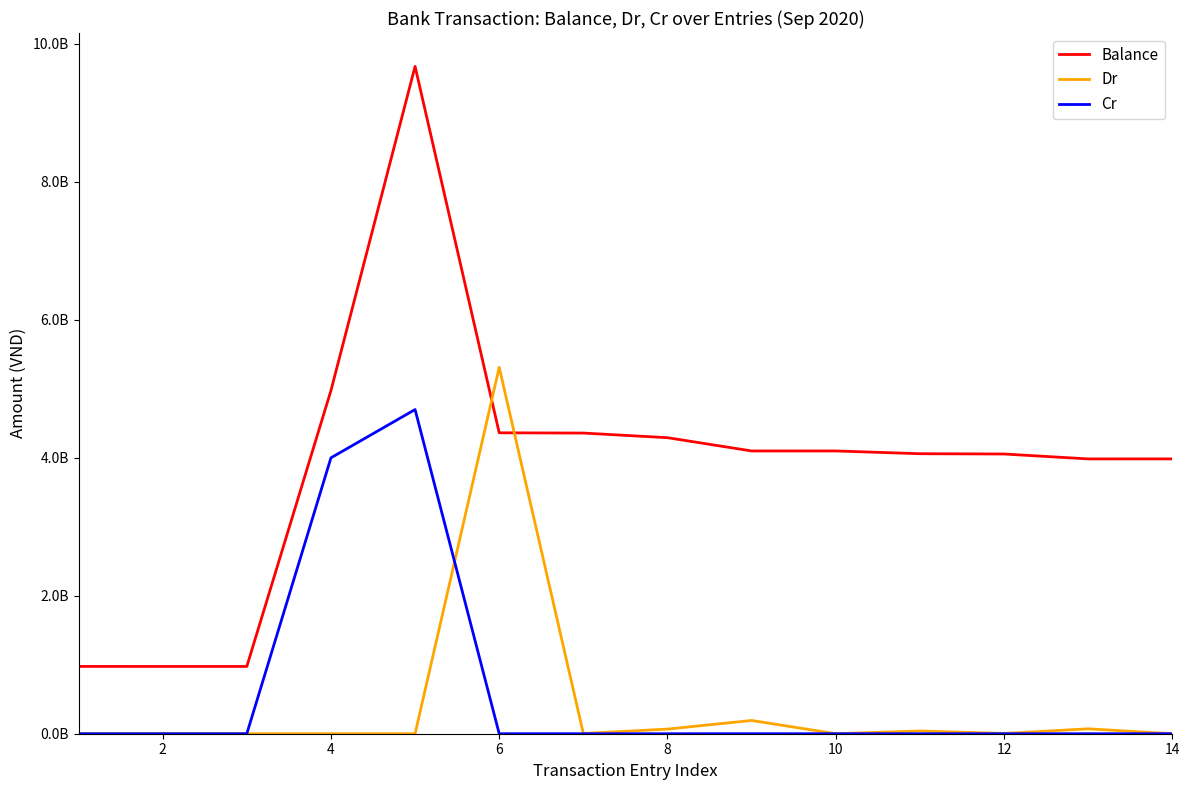

What are all the series names shown in the legend?

Balance, Dr, Cr